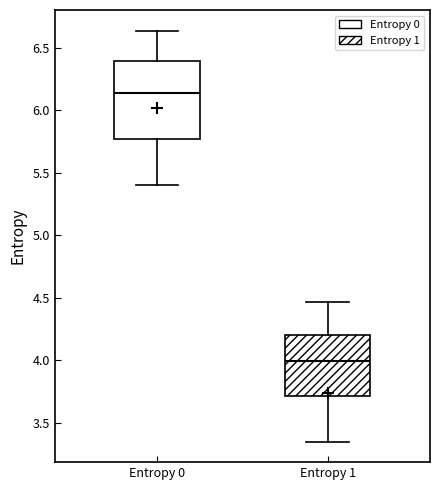

Which box is the tallest, from its lower edge to its upper edge?

Entropy 0